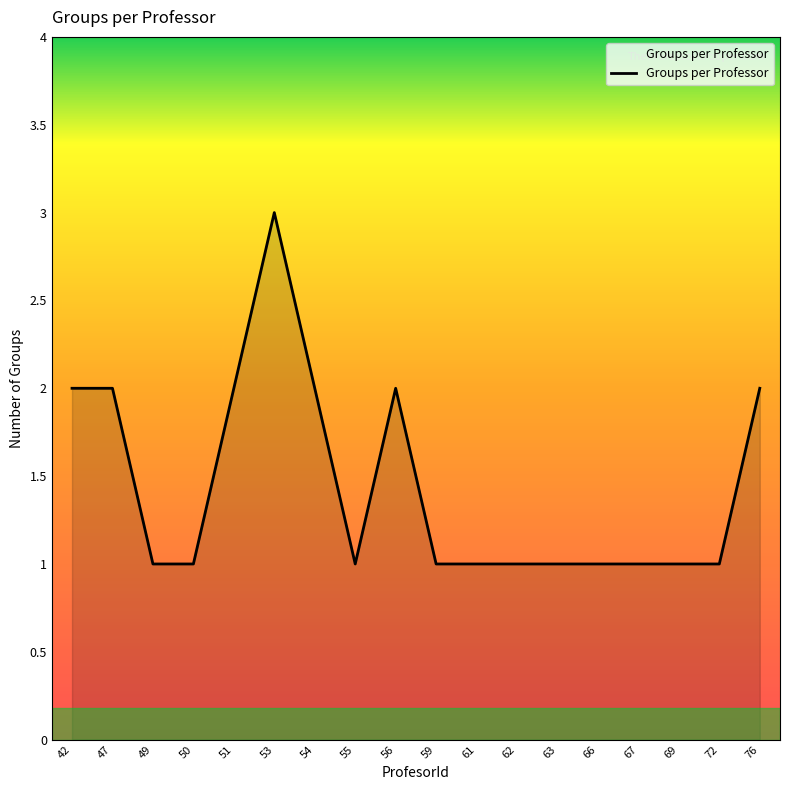

Reading left to right, what are all the values shown in this chart?

2	2	1	1	2	3	2	1	2	1	1	1	1	1	1	1	1	2